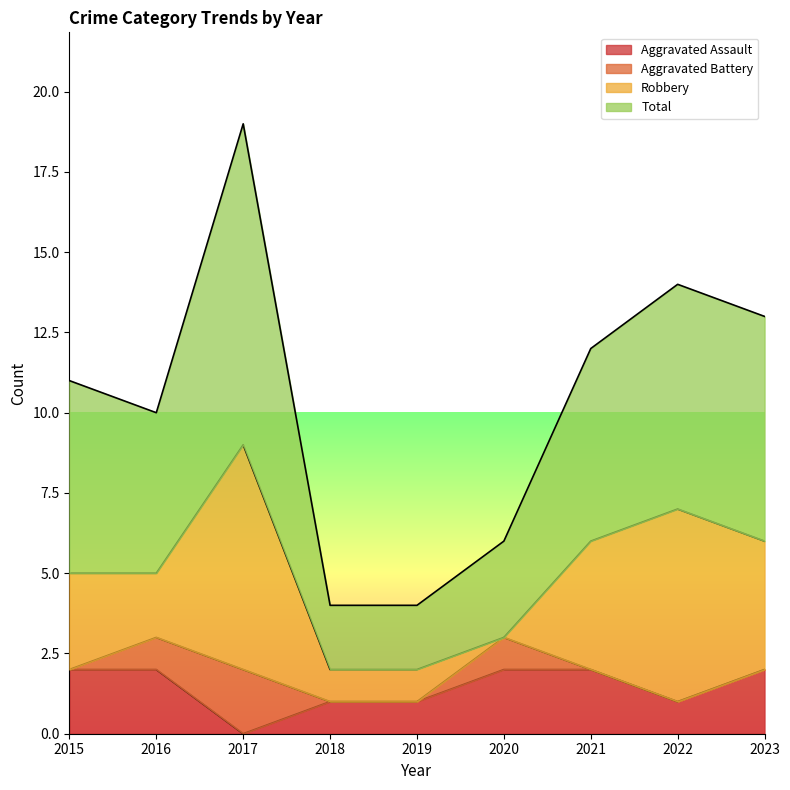

Which has a higher value, 2017 or 2018?

2018